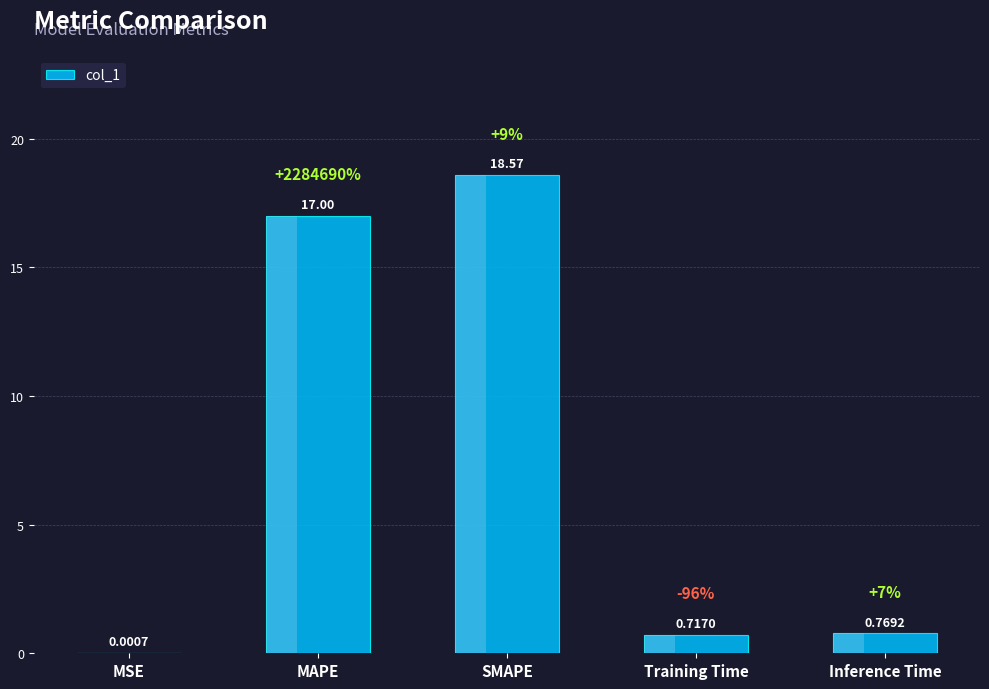

The chart shows a value of 1.1 at Inference Time. True or false?

False